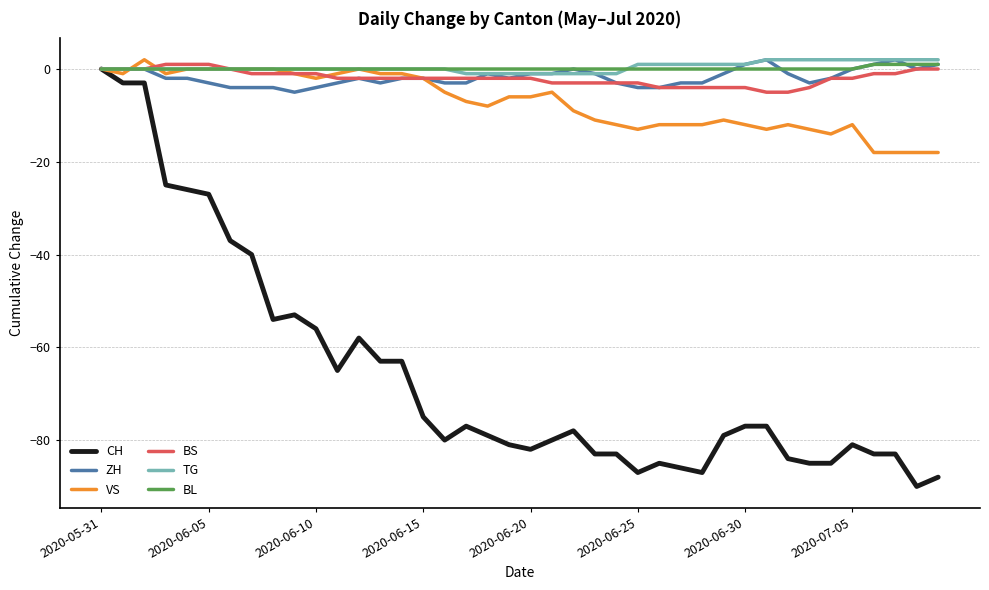

How many lines are shown in the chart?

6